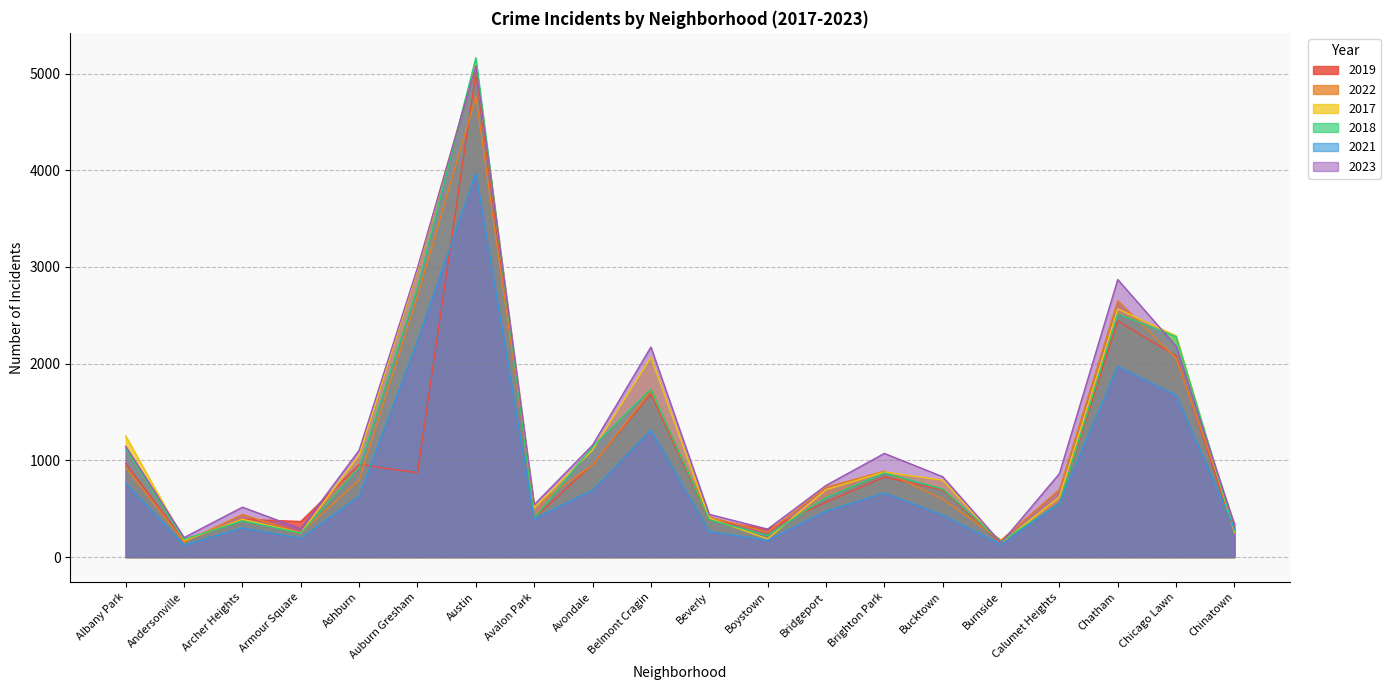

What is the difference between the maximum and minimum values in the 2017 series?

4951